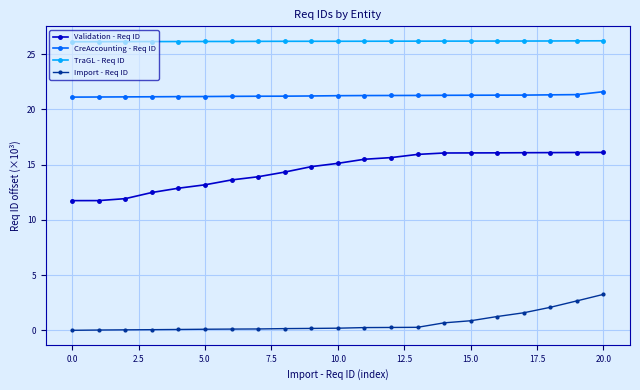

What is the value of the TraGL - Req ID point at the 7th from the left?

26.2